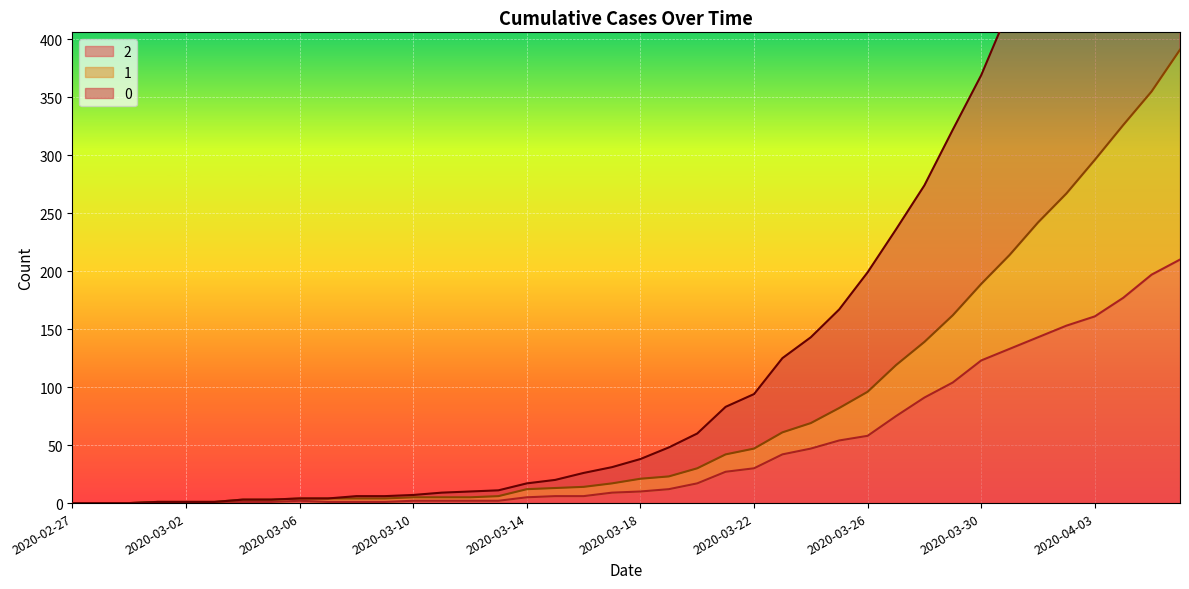

True or false: 1 and 0 intersect in this chart.

False